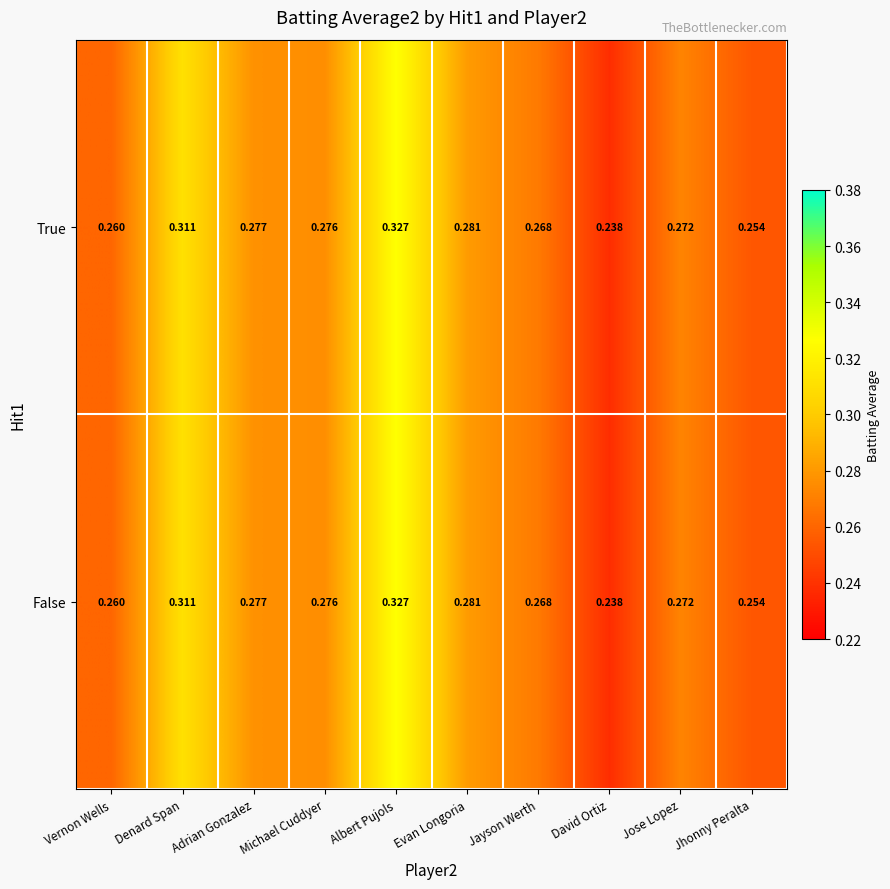

Which label corresponds to the smallest value in the chart?

David Ortiz